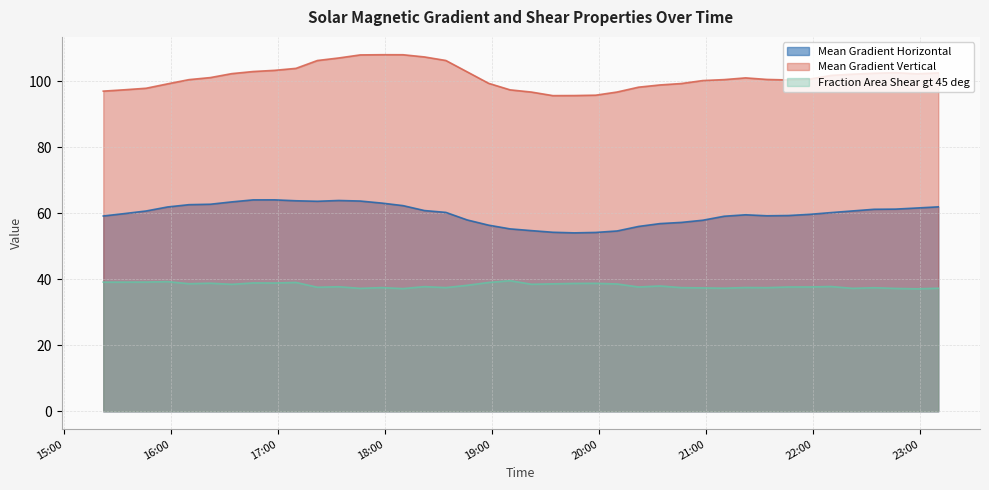

At 2012/11/19 22:58, list the series in order from largest to smallest.

Mean Gradient Vertical, Mean Gradient Horizontal, Fraction Area Shear gt 45 deg